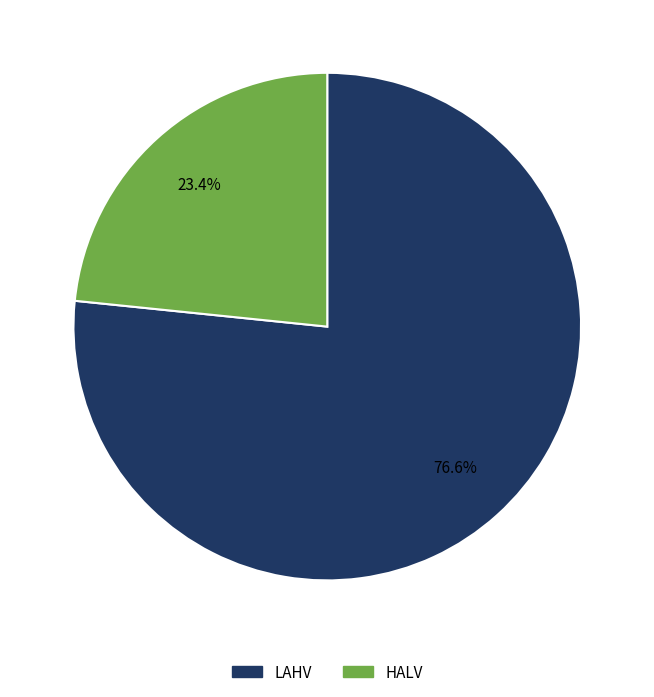

What percentage is NOT represented by LAHV?

23.4%